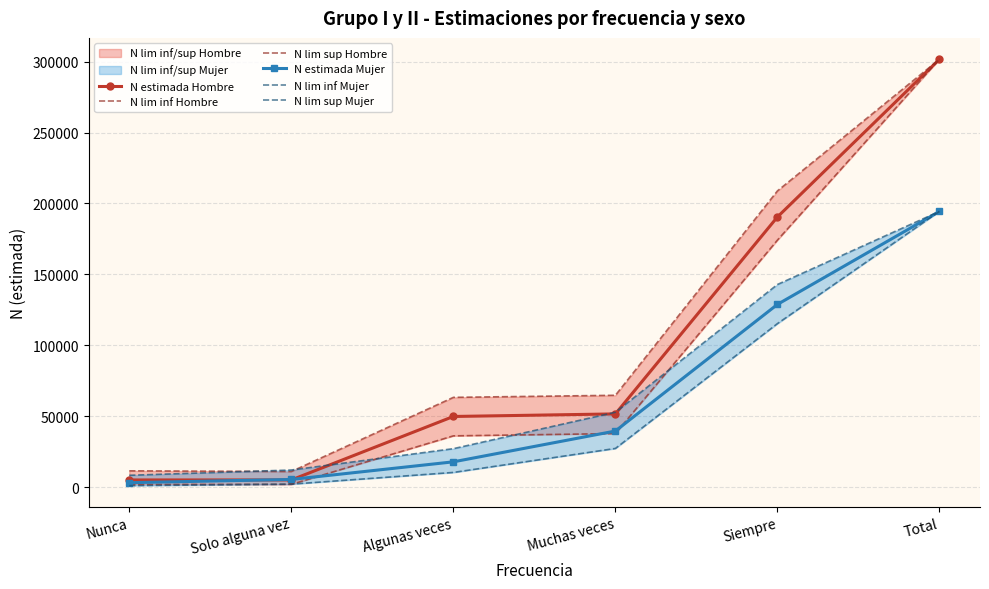

Which series changed the most between Nunca and Algunas veces?

N lim sup Hombre